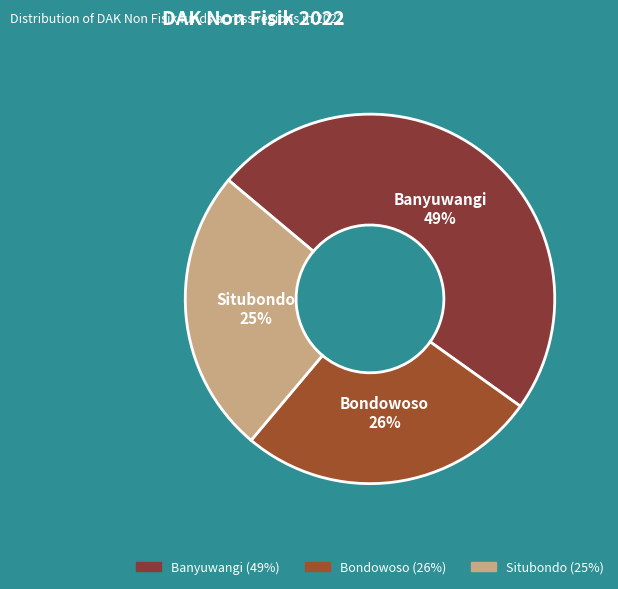

Rank the categories by value from highest to lowest.

Banyuwangi, Bondowoso, Situbondo